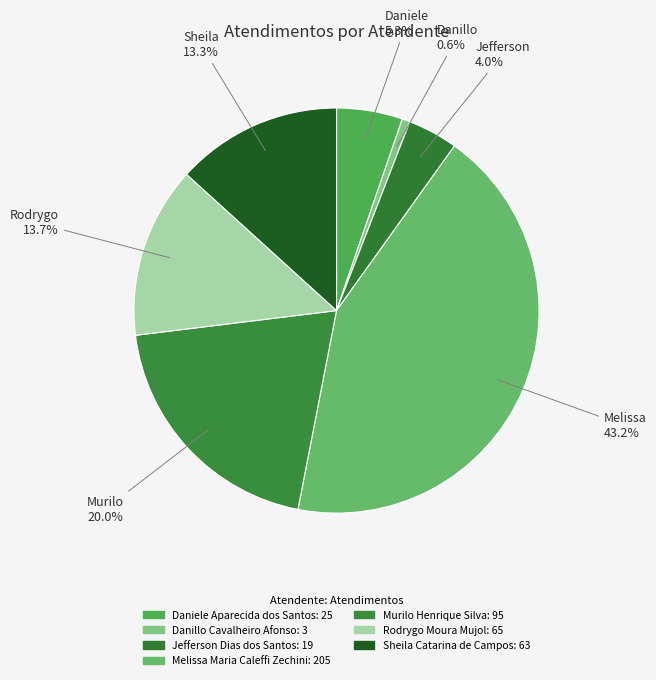

How much of the chart is everything except Danillo Cavalheiro Afonso?

99.4%